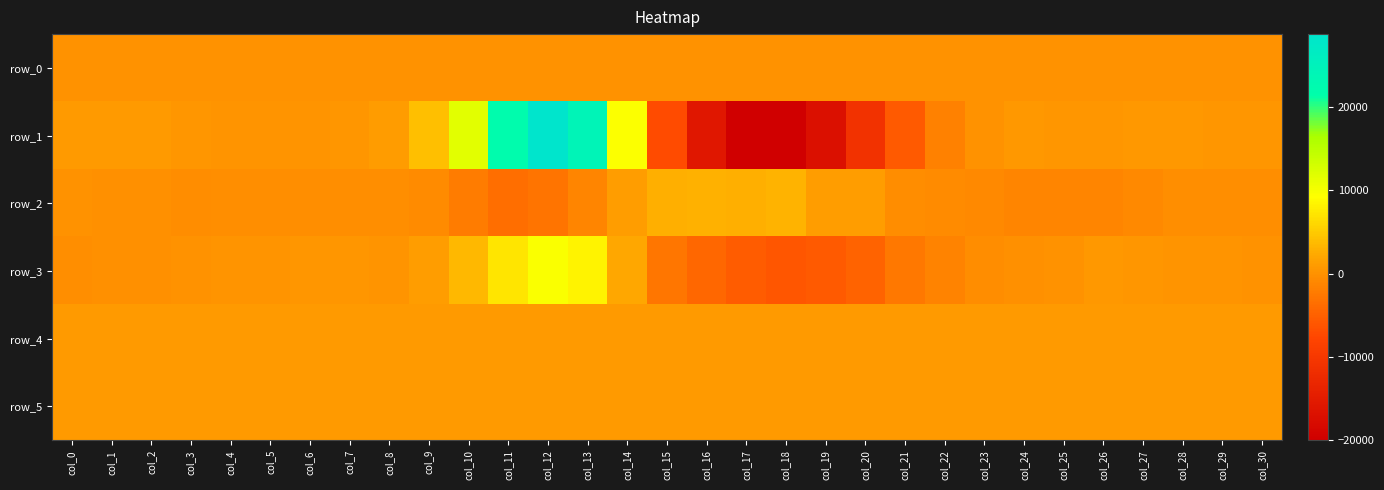

What is the approximate value of row_5 at col_16?

824.0